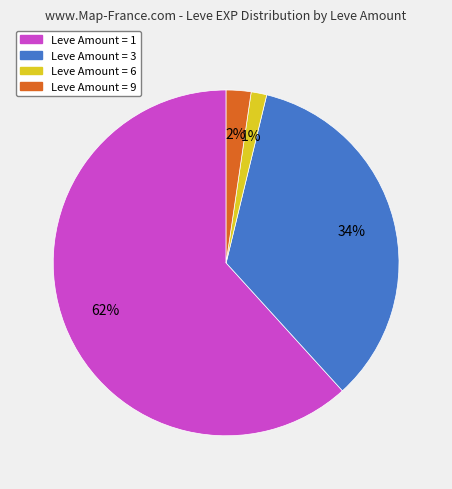

To the nearest percent, what portion does Leve Amount = 3 represent?

34%